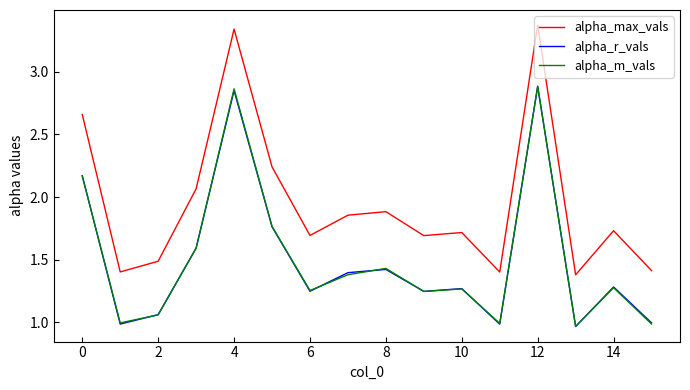

Which series has the largest range (max minus min)?

alpha_max_vals